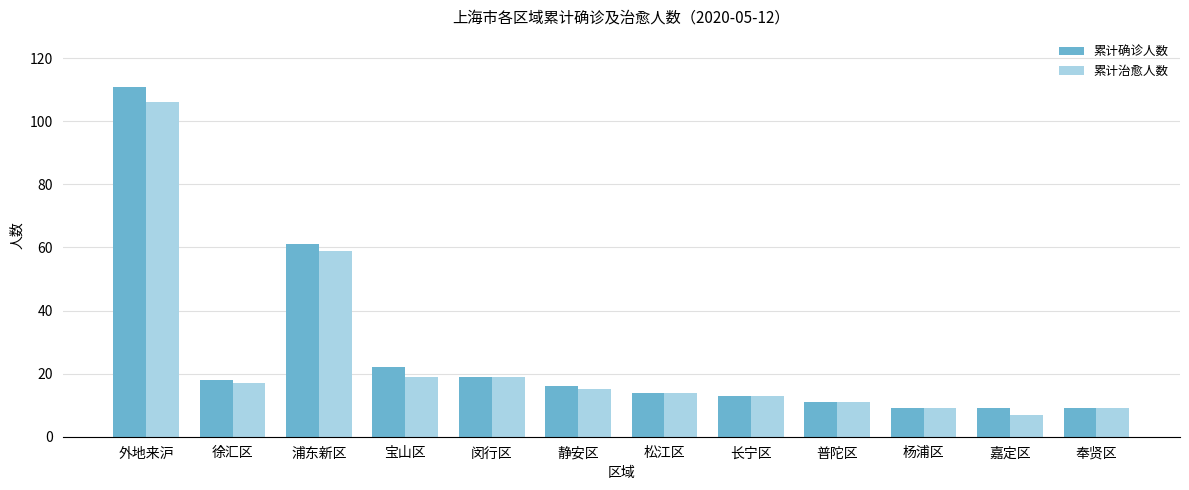

Rank the series by their average value, from highest to lowest.

累计确诊人数, 累计治愈人数